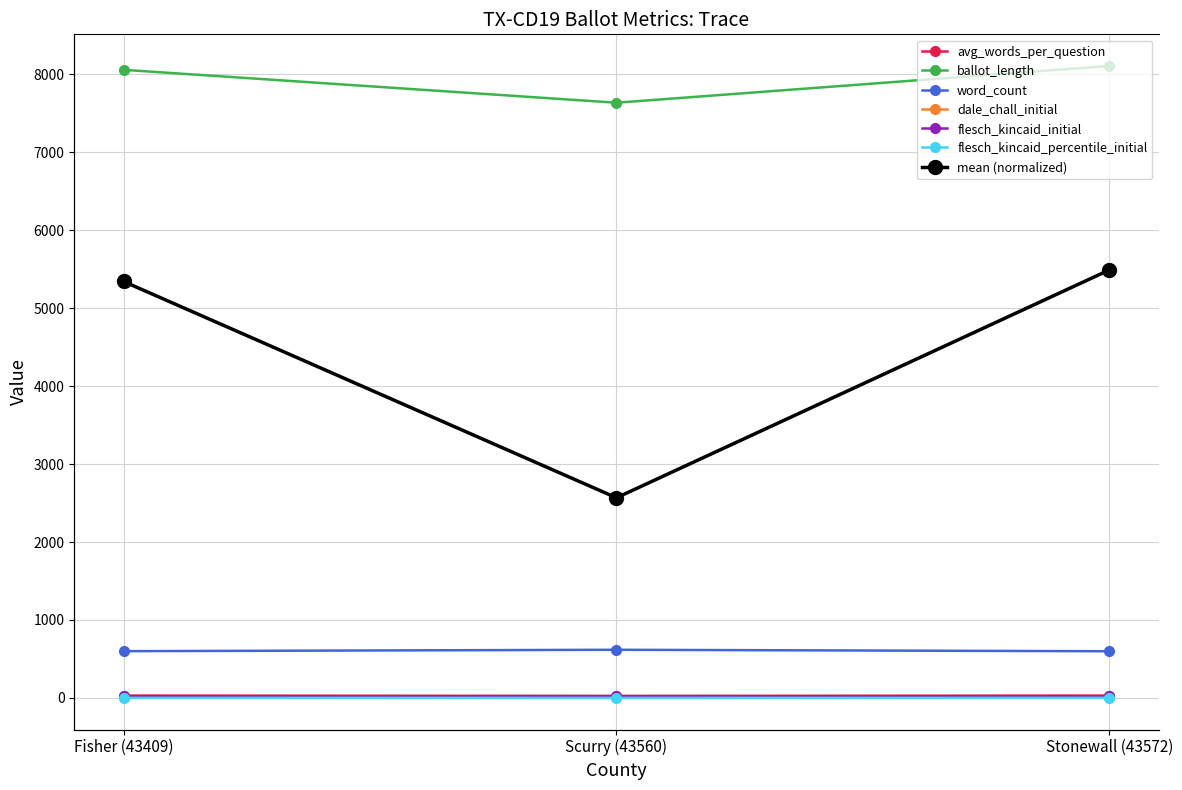

What is the approximate value of flesch_kincaid_initial at Fisher (43409)?

22.2